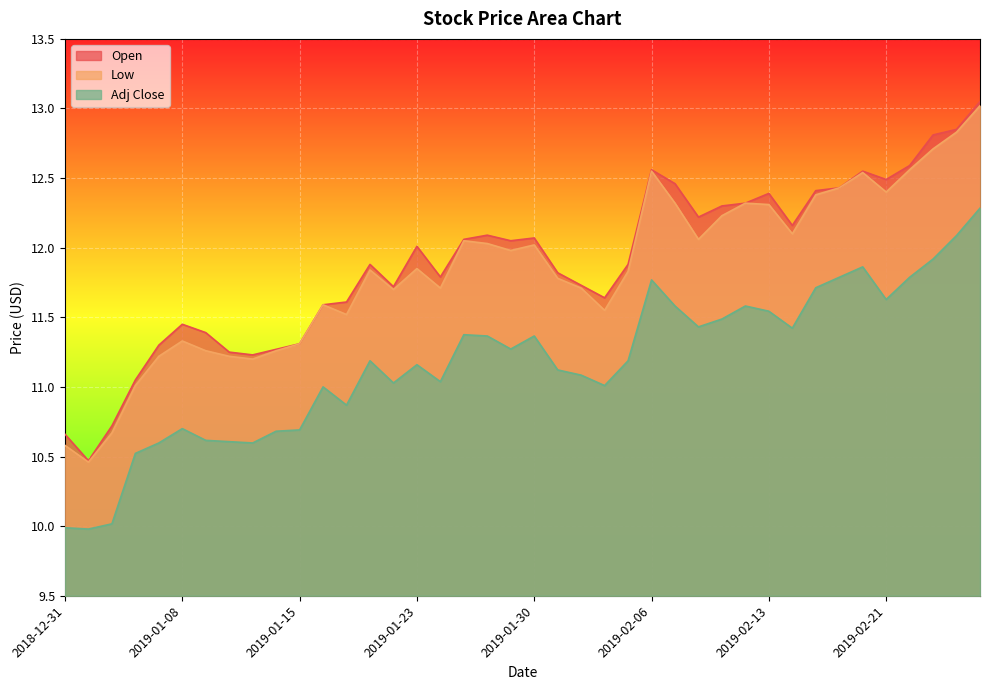

What is the average value of the Adj Close series?

11.2